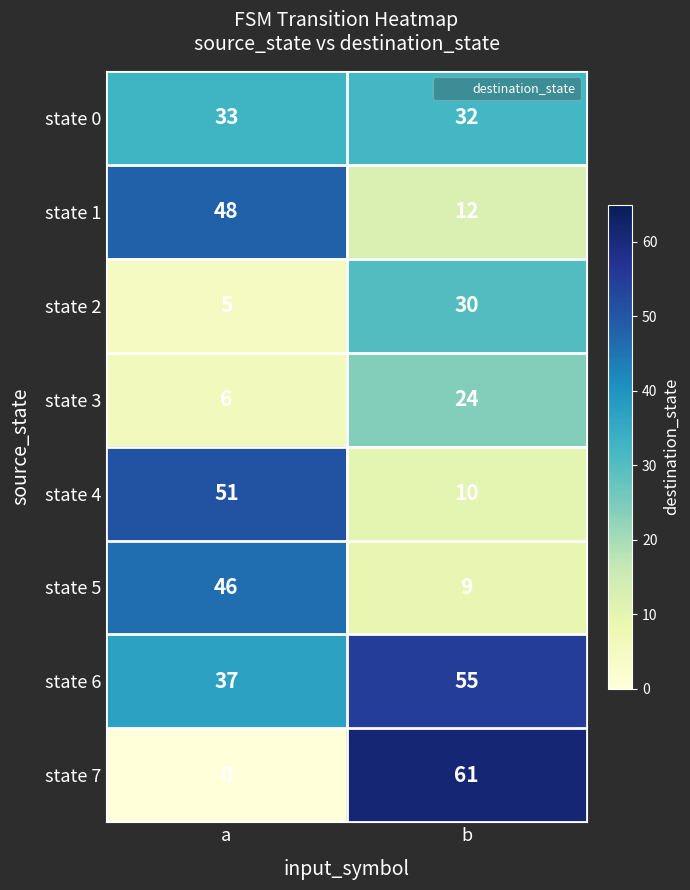

List the series in order of their peak value, lowest first.

state 3, state 2, state 0, state 5, state 1, state 4, state 6, state 7